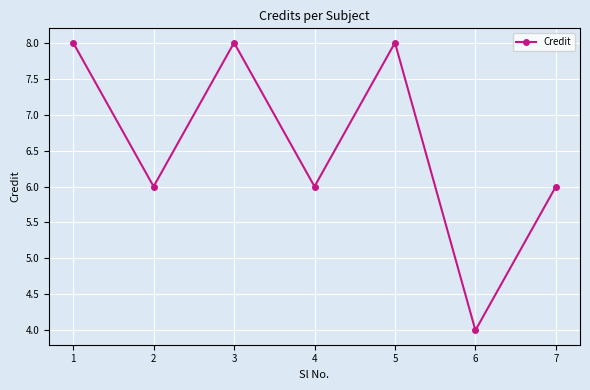

Where does the data first go above 6?

1